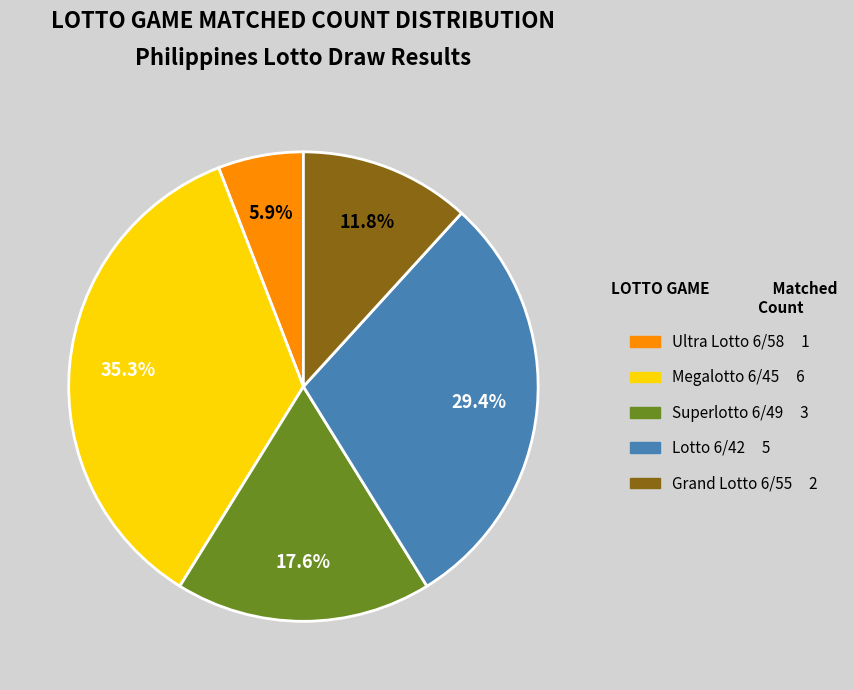

Rank the categories by value from lowest to highest.

Ultra Lotto 6/58, Grand Lotto 6/55, Superlotto 6/49, Lotto 6/42, Megalotto 6/45